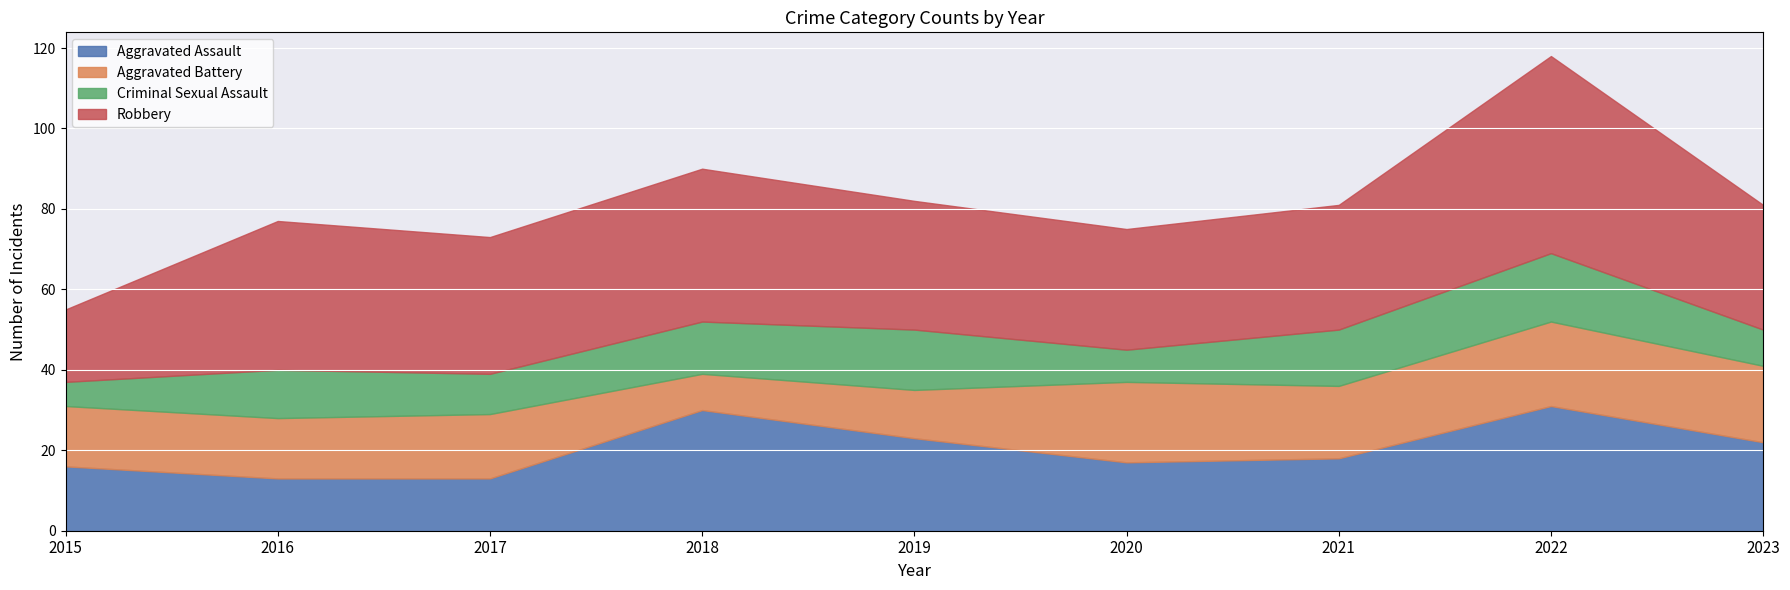

Where is the first local maximum for Criminal Sexual Assault?

2016